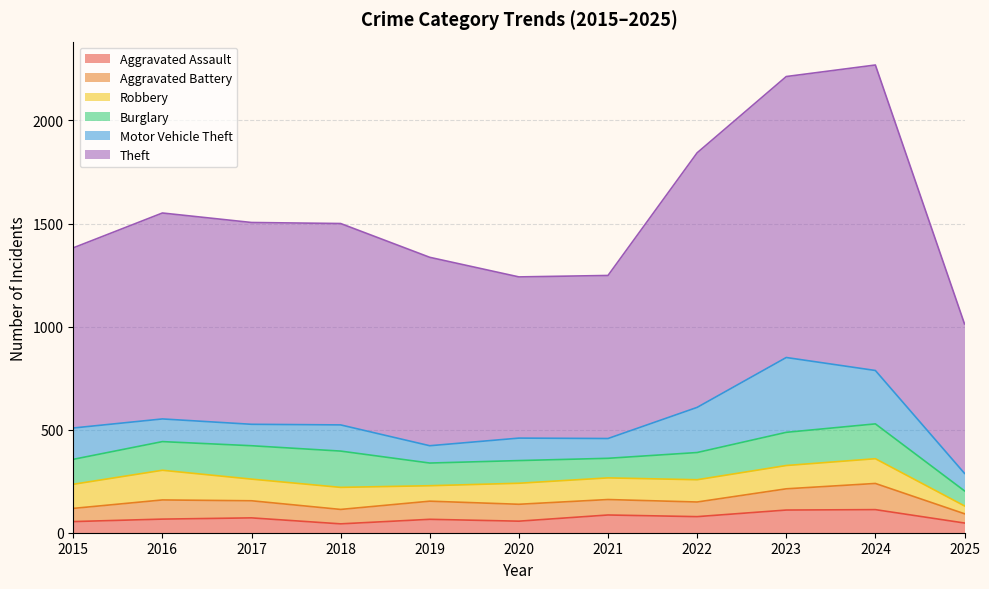

Where is the first local maximum for Robbery?

2016